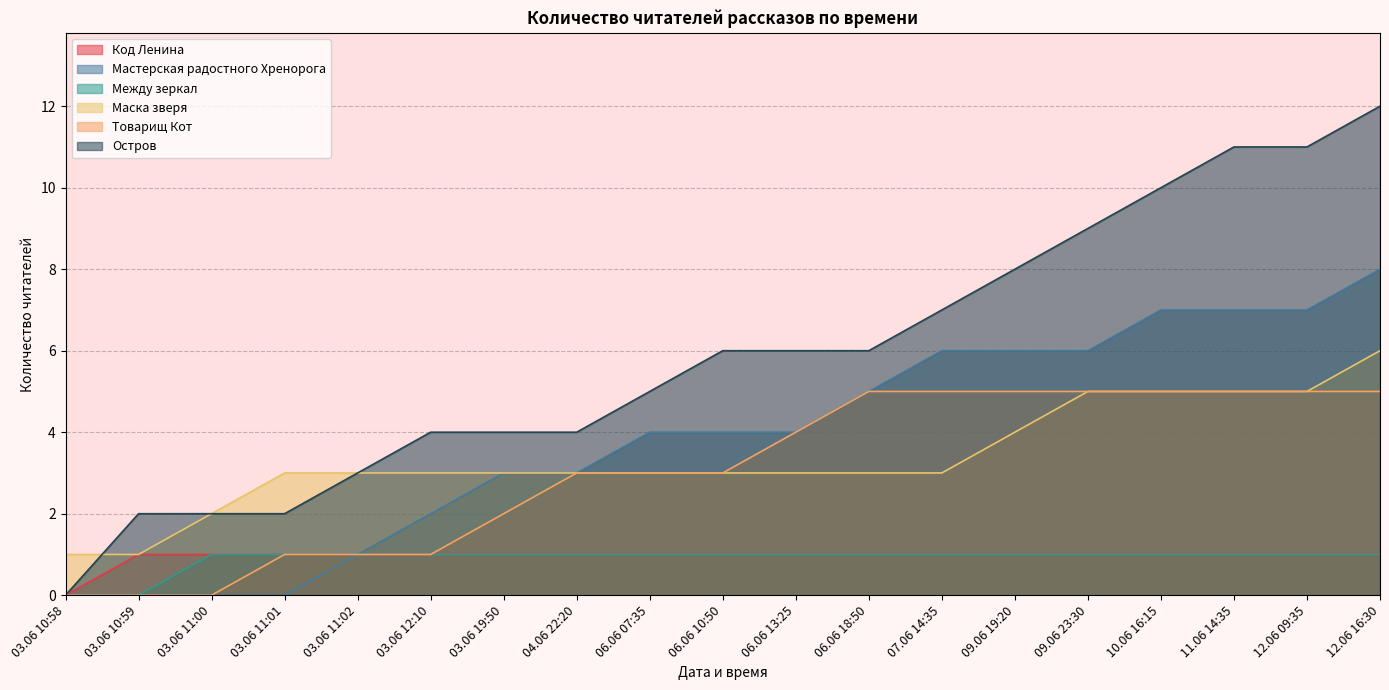

What is the value of the Товарищ Кот point at the 18th from the left?

5